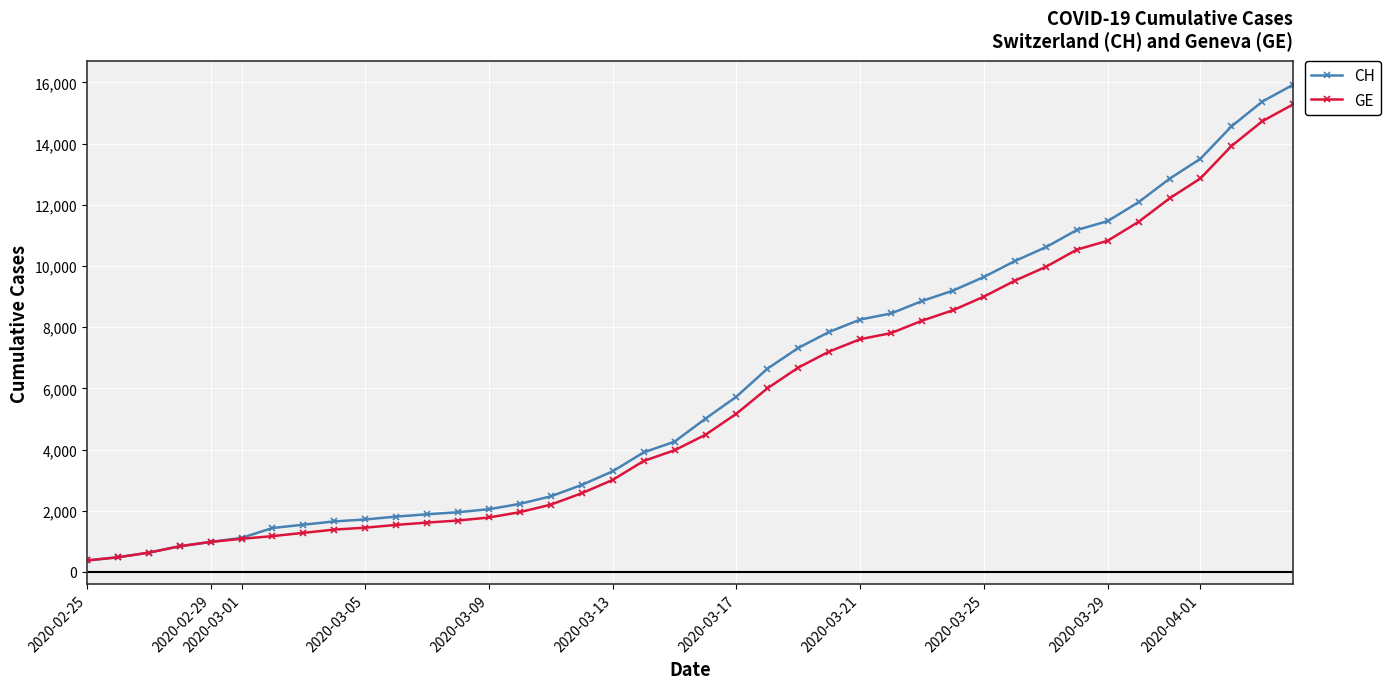

What is the sum of all CH values?

242133